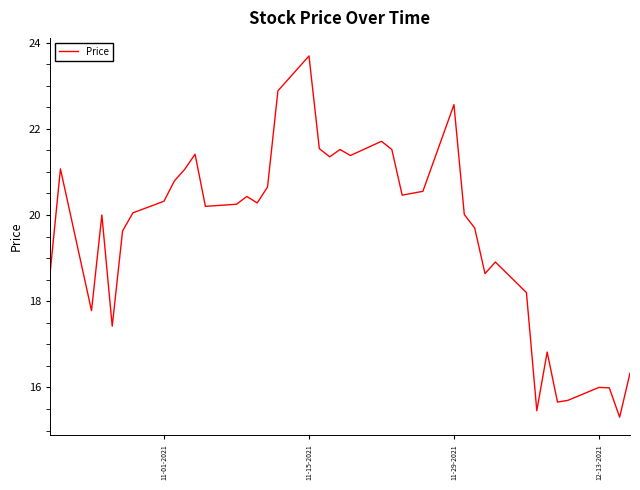

What is the greatest value displayed?

23.7